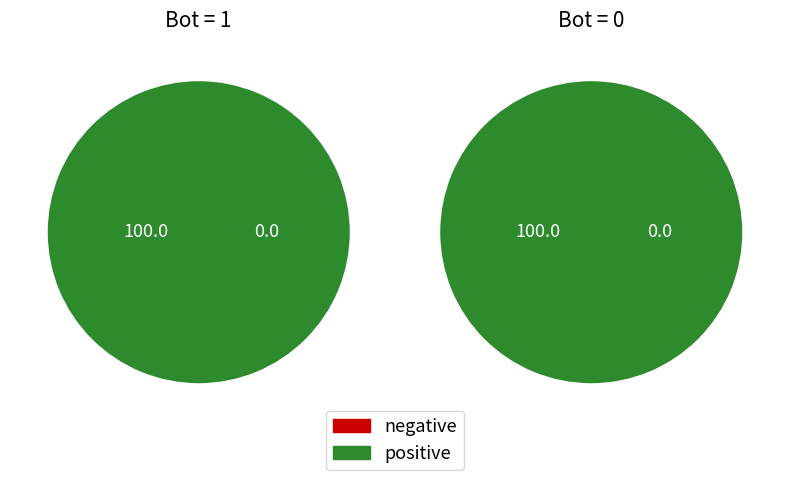

Combined, what portion of the pie is 1 and 0?

100.0%